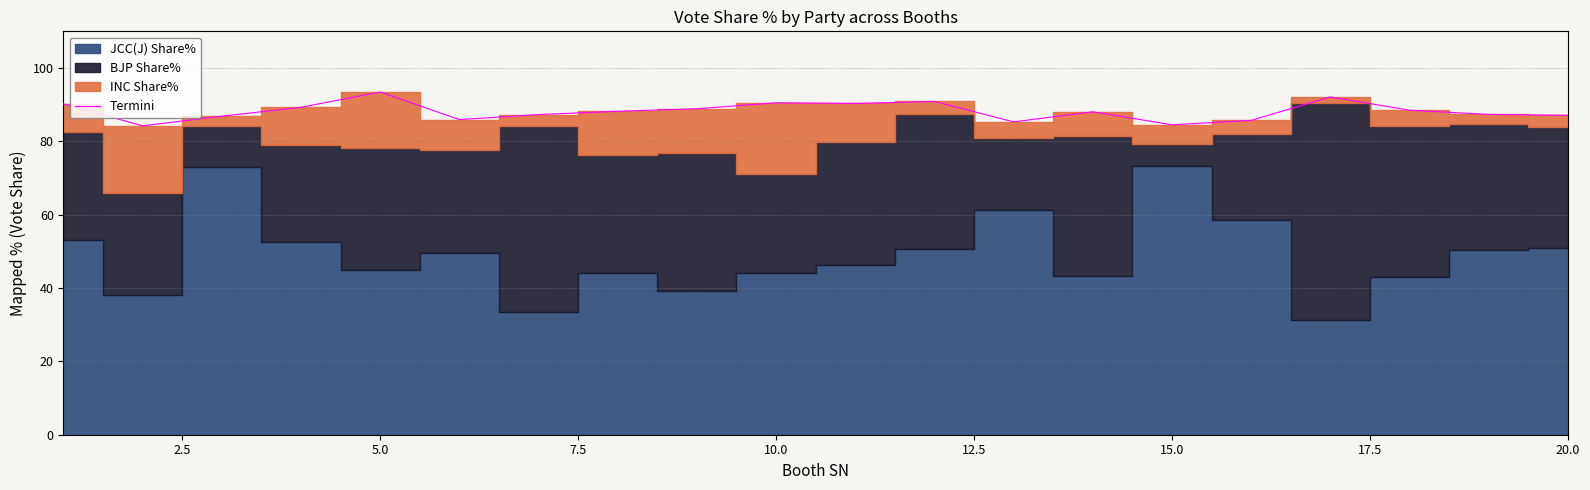

The value of Termini at 15.0 is 84.5. True or false?

True